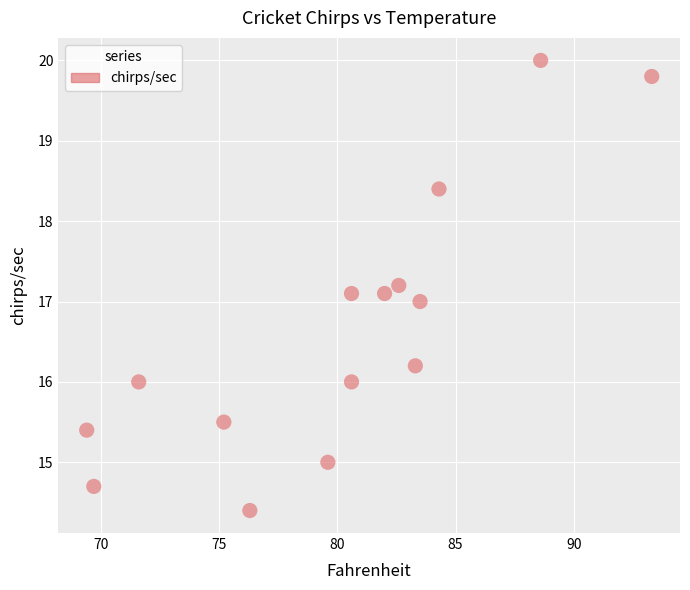

What is the range of X values (max minus min)?

23.9